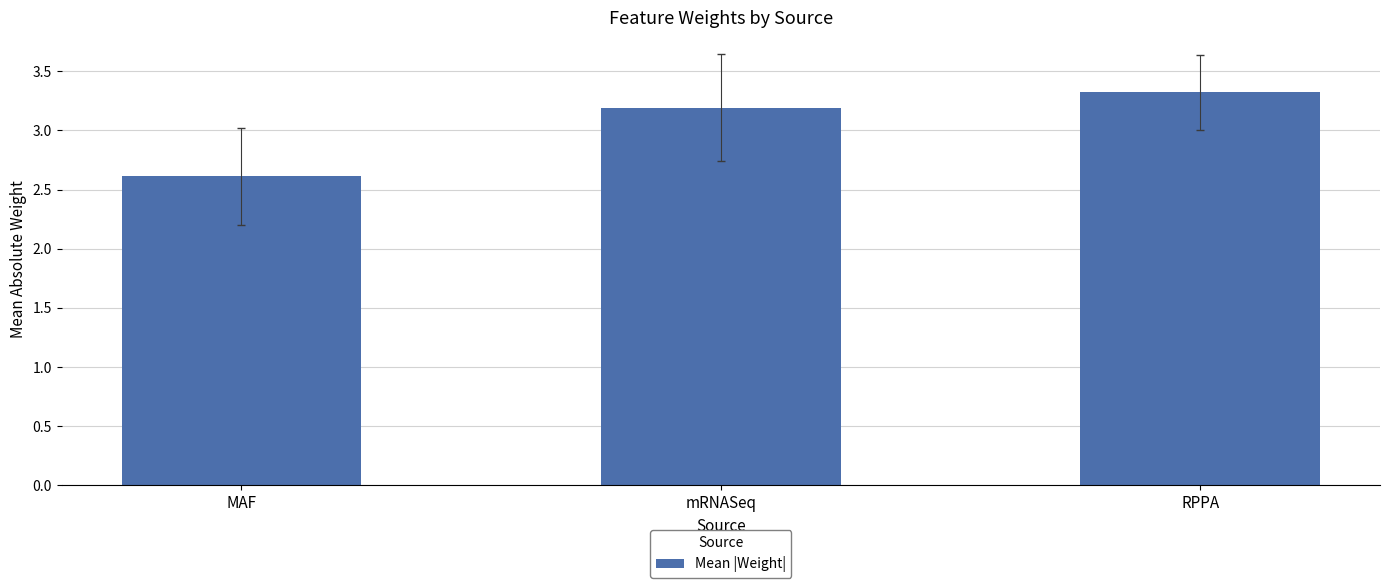

What is the label of the 1st bar from the left?

MAF